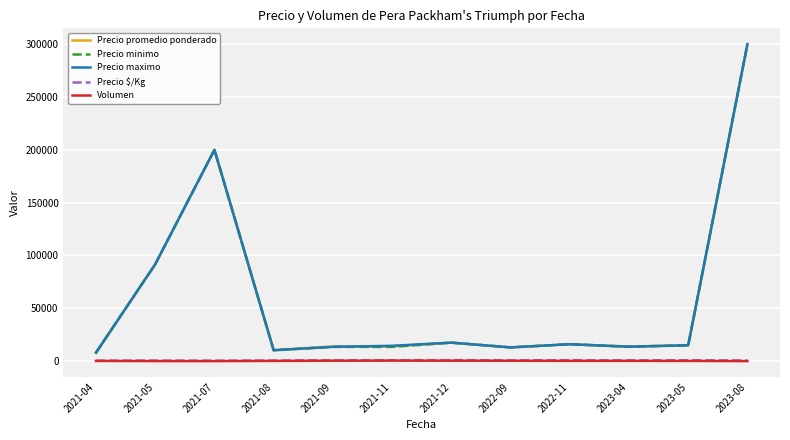

True or false: Precio promedio ponderado and Precio $/Kg cross at least once.

False